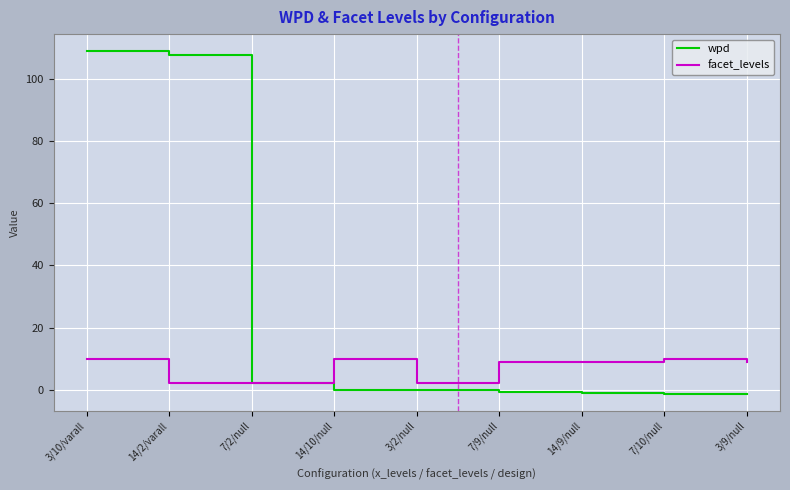

At which label is wpd closest to 53?

7/2/null